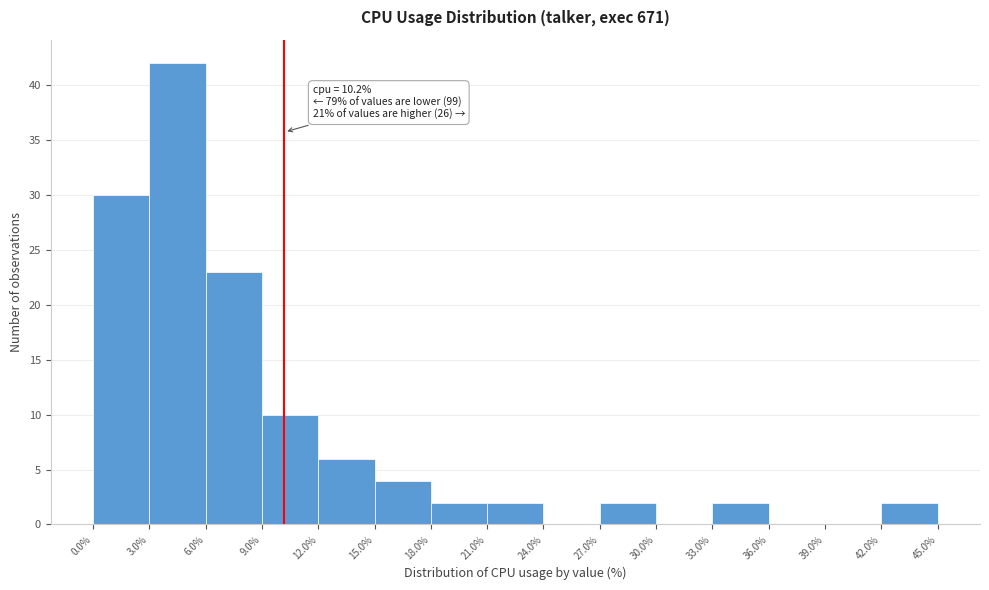

Which range on the x-axis has the tallest bar?

3.0% to 6.0%